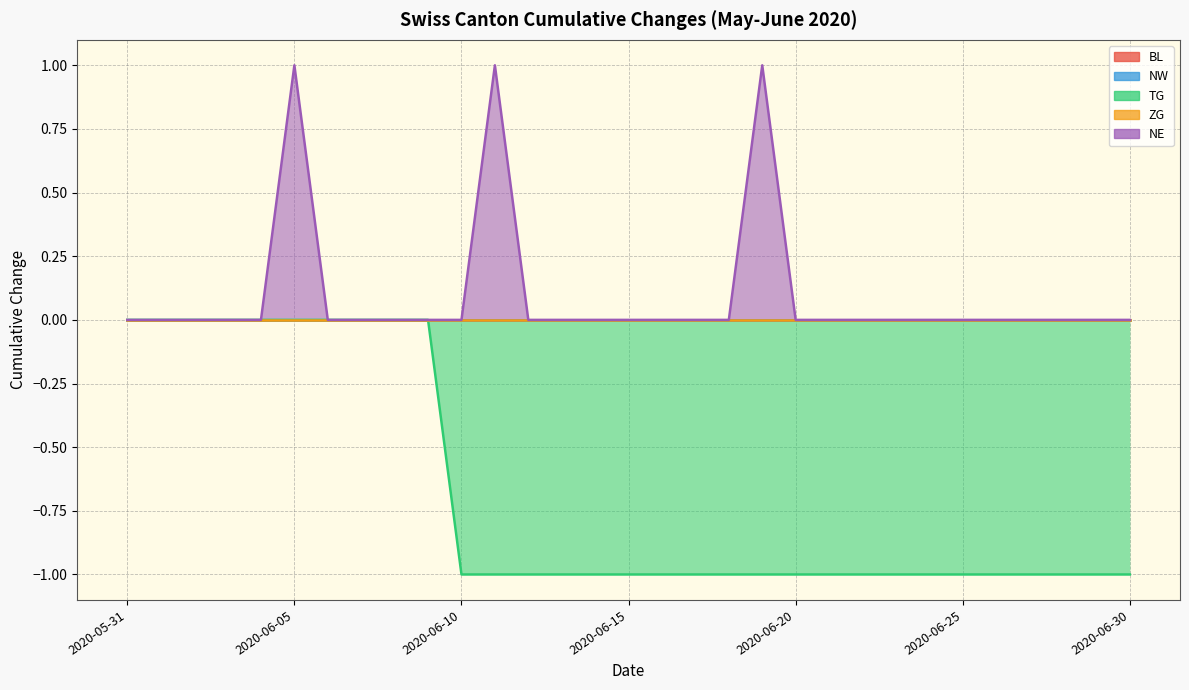

Does the chart display data point markers on the line(s)?

No